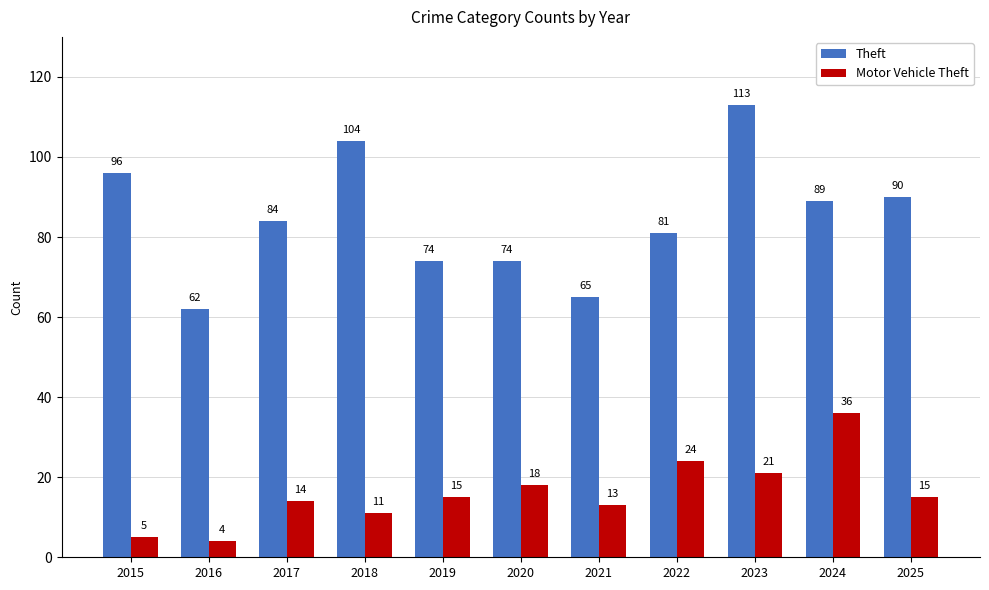

Is it true that Theft equals 96 at 2015?

True